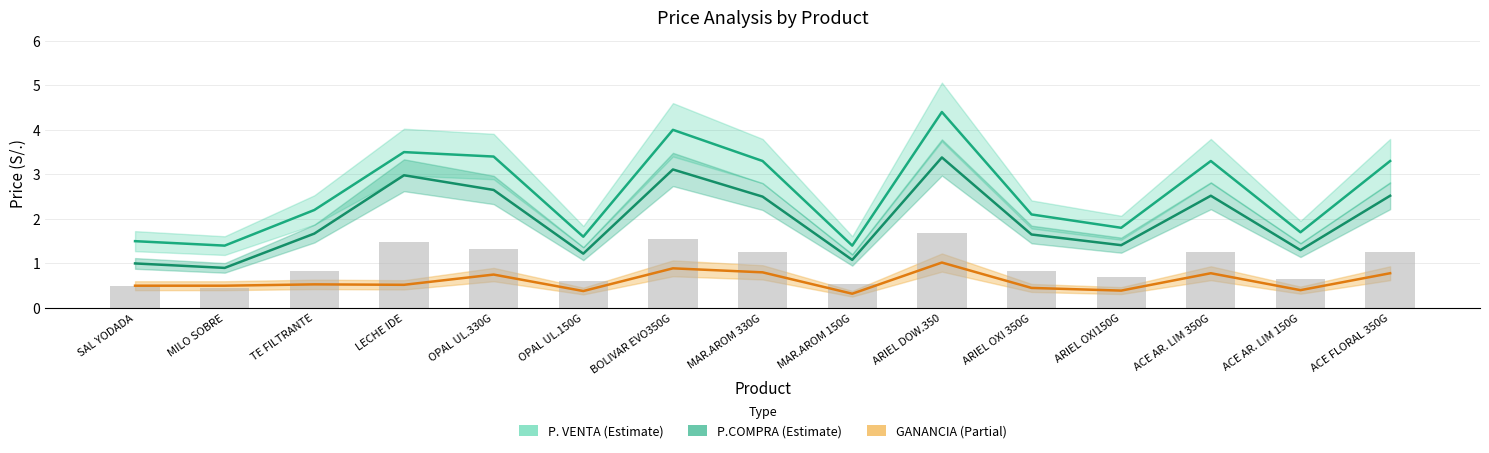

Reading right to left, transcribe all the data shown in this chart.

P. VENTA: ACE FLORAL 350G=3.3	ACE AR. LIM 150G=1.7	ACE AR. LIM 350G=3.3	ARIEL OXI150G=1.8	ARIEL OXI 350G=2.1	ARIEL DOW.350=4.4	MAR.AROM 150G=1.4	MAR.AROM 330G=3.3	BOLIVAR EVO350G=4.0	OPAL UL.150G=1.6	OPAL UL.330G=3.4	LECHE IDE=3.5	TE FILTRANTE=2.2	MILO SOBRE=1.4	SAL YODADA=1.5
P.COMPRA: ACE FLORAL 350G=2.5	ACE AR. LIM 150G=1.3	ACE AR. LIM 350G=2.5	ARIEL OXI150G=1.4	ARIEL OXI 350G=1.6	ARIEL DOW.350=3.4	MAR.AROM 150G=1.1	MAR.AROM 330G=2.5	BOLIVAR EVO350G=3.1	OPAL UL.150G=1.2	OPAL UL.330G=2.6	LECHE IDE=3.0	TE FILTRANTE=1.7	MILO SOBRE=0.9	SAL YODADA=1.0
GANANCIA: ACE FLORAL 350G=0.8	ACE AR. LIM 150G=0.4	ACE AR. LIM 350G=0.8	ARIEL OXI150G=0.4	ARIEL OXI 350G=0.5	ARIEL DOW.350=1.0	MAR.AROM 150G=0.3	MAR.AROM 330G=0.8	BOLIVAR EVO350G=0.9	OPAL UL.150G=0.4	OPAL UL.330G=0.8	LECHE IDE=0.5	TE FILTRANTE=0.5	MILO SOBRE=0.5	SAL YODADA=0.5